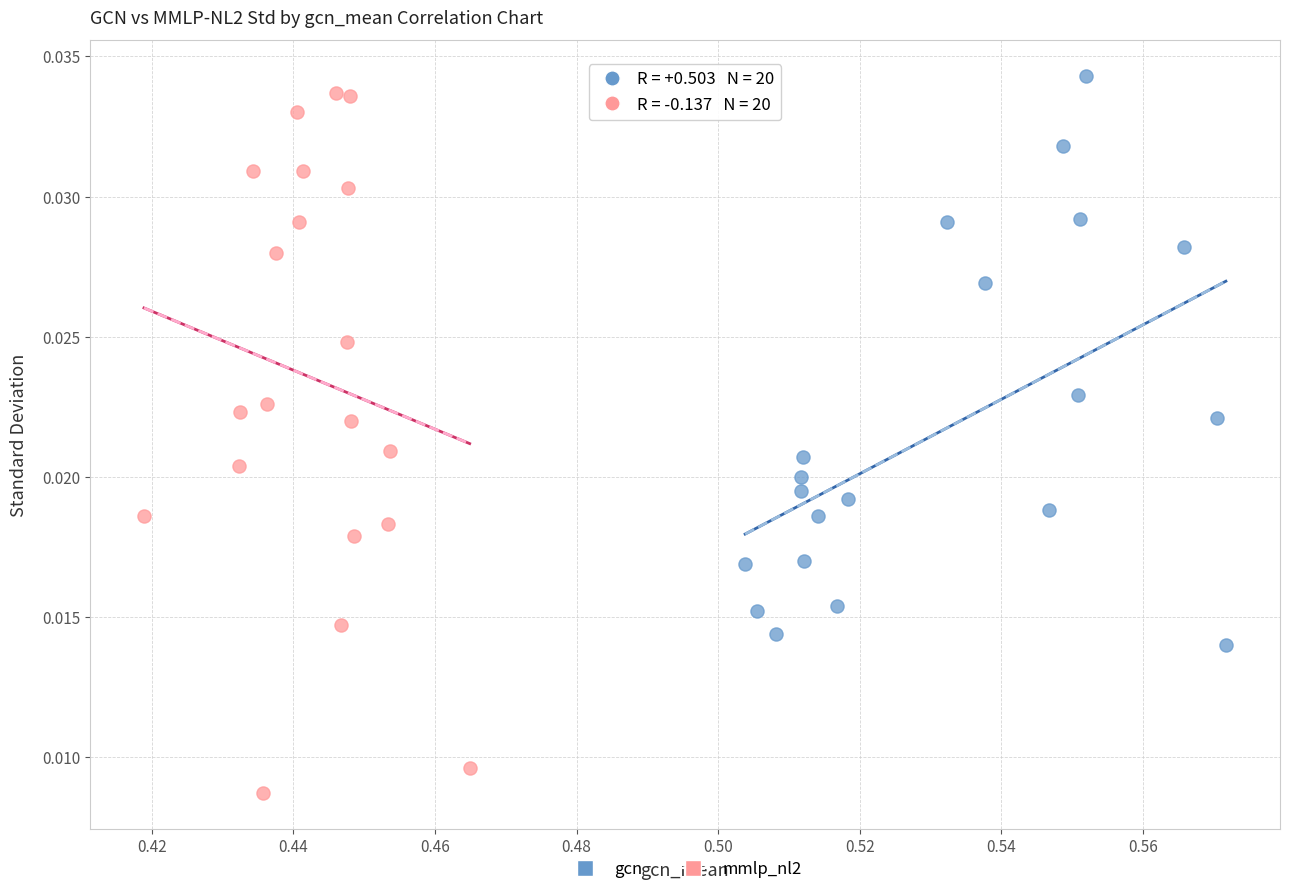

Which series has the widest spread of Y values?

mmlp_nl2